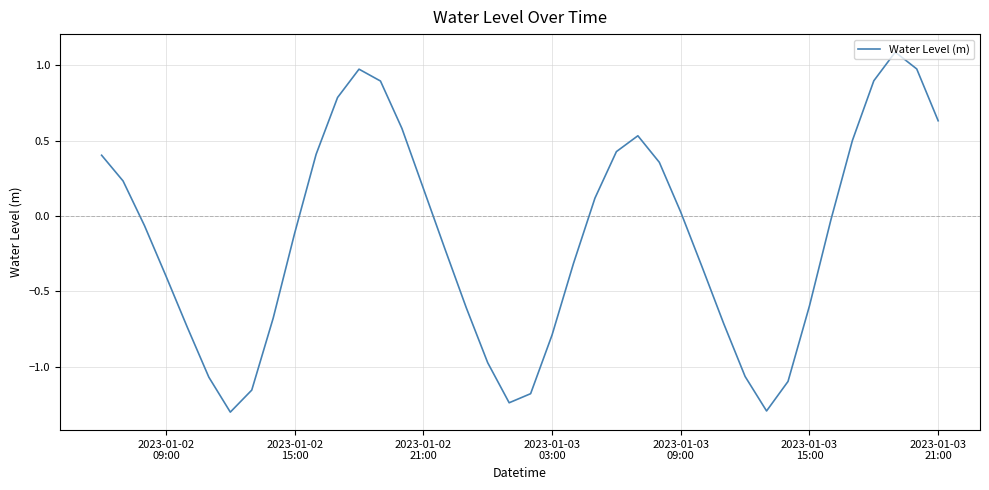

Count the number of categories in the chart.

40